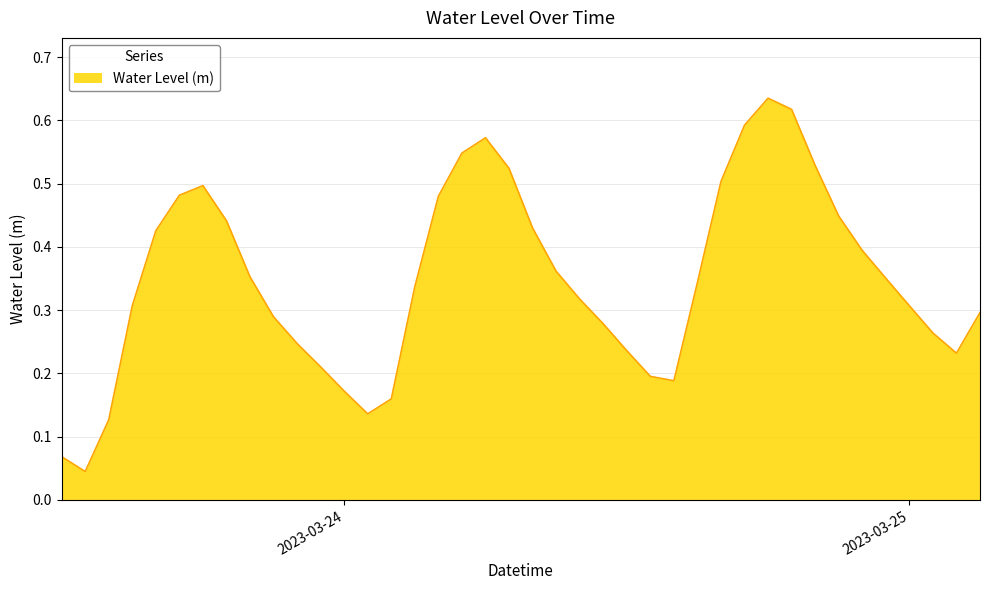

Is this an area chart (filled region under the line)?

Yes